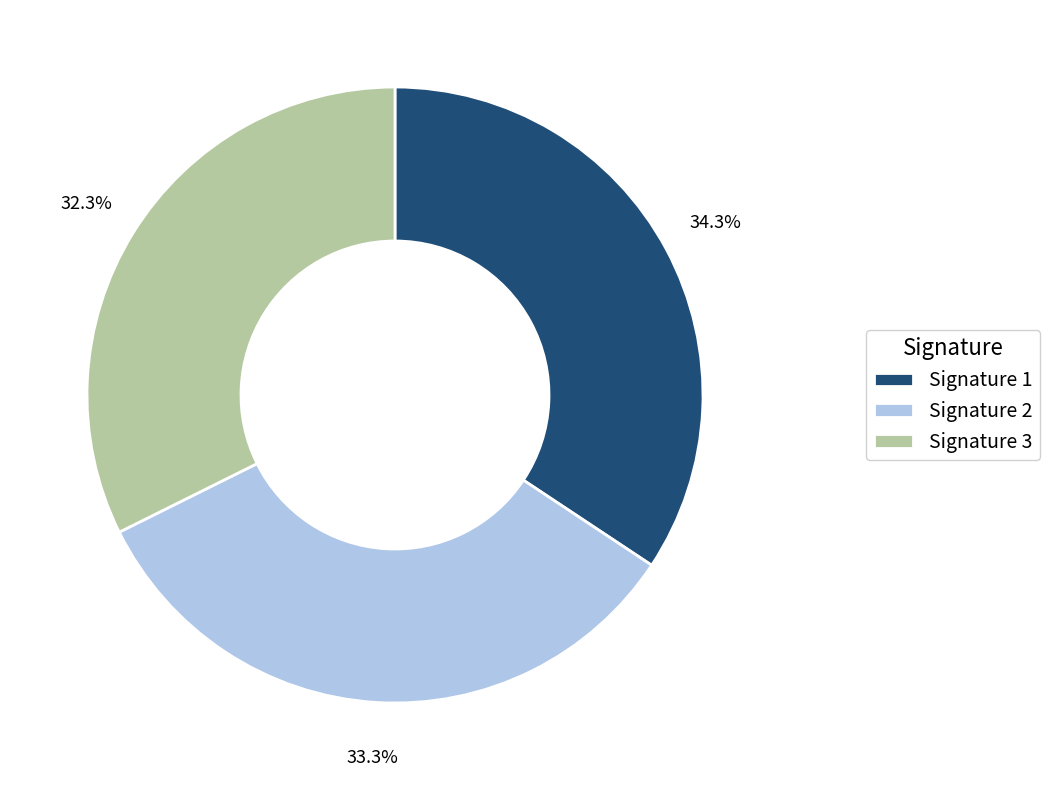

Approximately how many times larger is the value at Signature 1 compared to Signature 3?

1.1